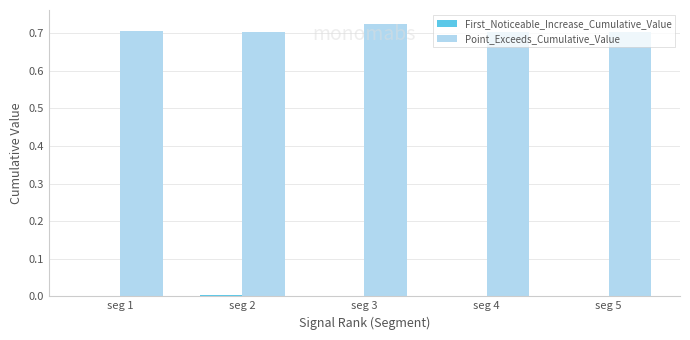

Is it true that Point_Exceeds_Cumulative_Value equals 0.7 at seg 3?

True